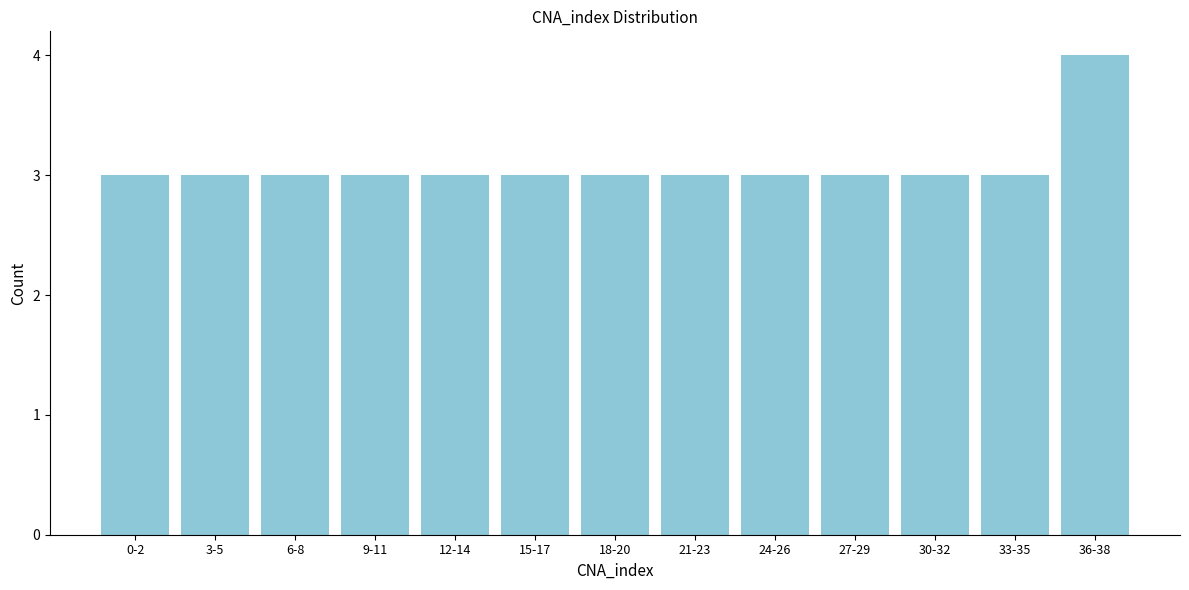

Reading left to right, transcribe all the data shown in this chart.

0-2=3	3-5=3	6-8=3	9-11=3	12-14=3	15-17=3	18-20=3	21-23=3	24-26=3	27-29=3	30-32=3	33-35=3	36-38=4